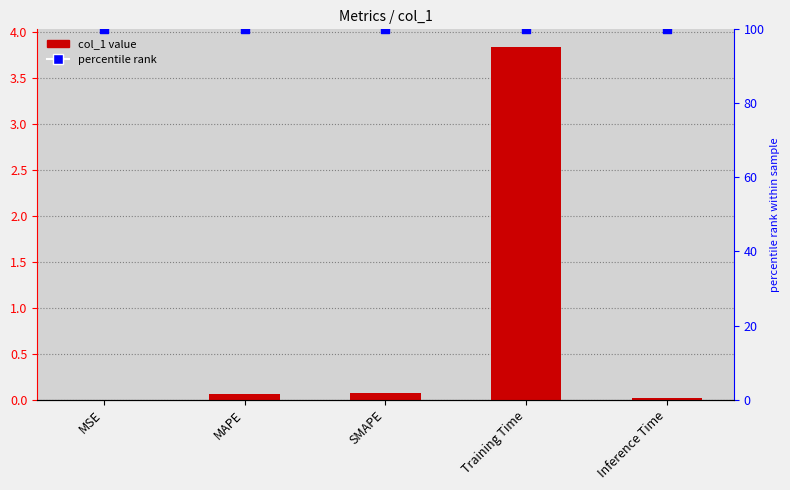

Is the value of col_1 at Training Time greater than the value of percentile rank at MSE?

No